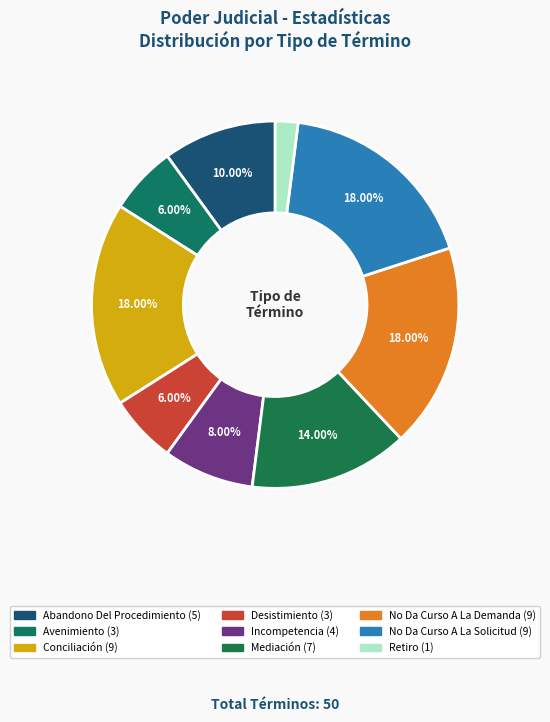

What is the ratio of the value at Avenimiento to the value at Mediación?

0.4